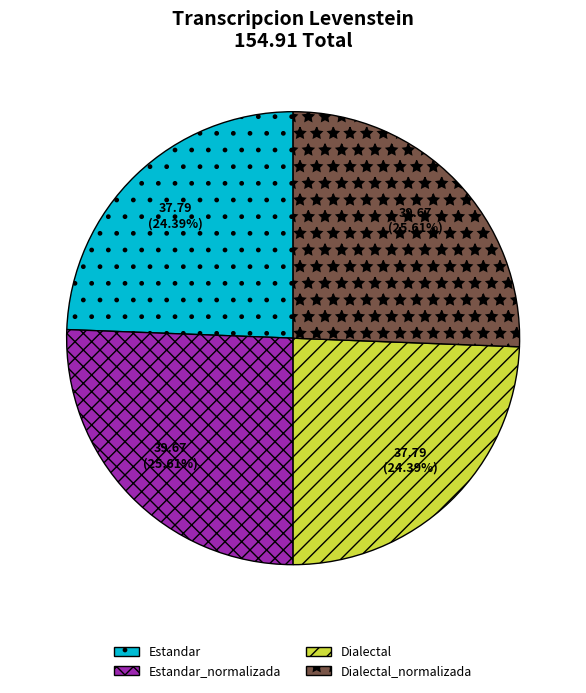

Is it true that Dialectal is 38% of the pie?

False